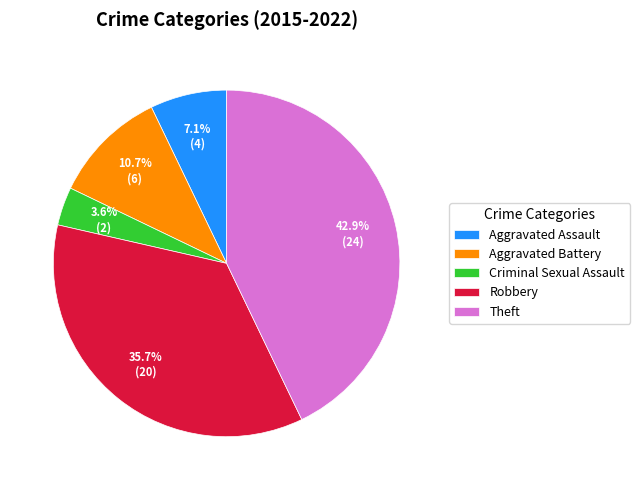

Between Aggravated Assault and Criminal Sexual Assault, which is larger?

Aggravated Assault